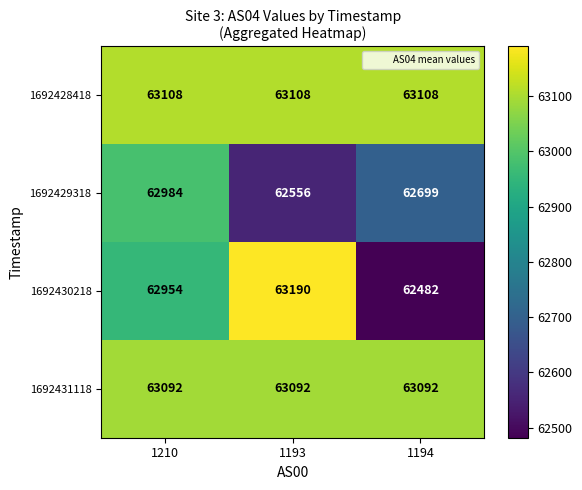

Which series changed the most between 1210 and 1194?

1692430218